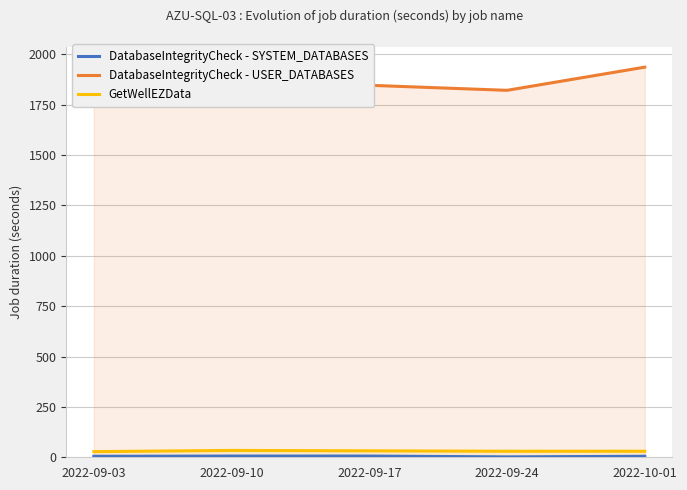

What is the label of the 1st point from the right?

2022-10-01